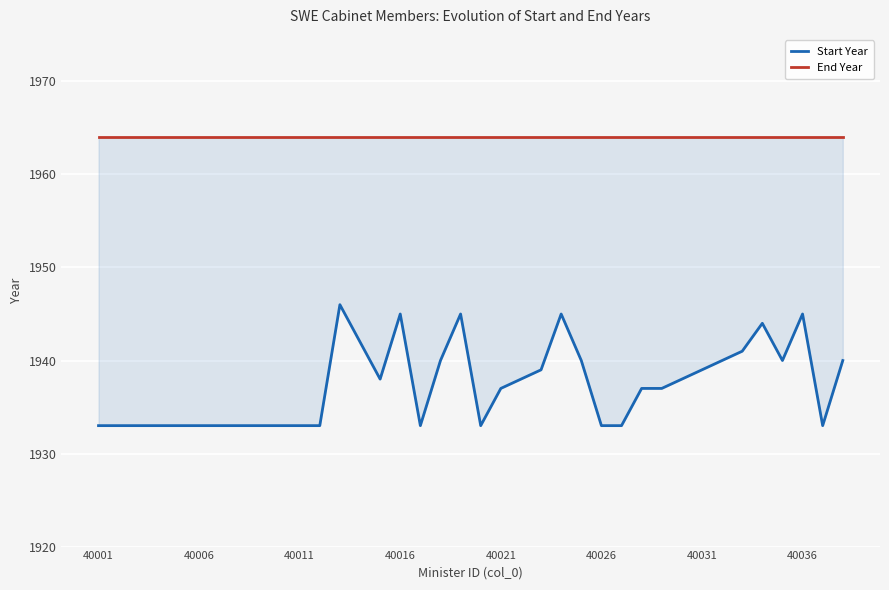

The value of End Year at 36 is 1162. True or false?

False